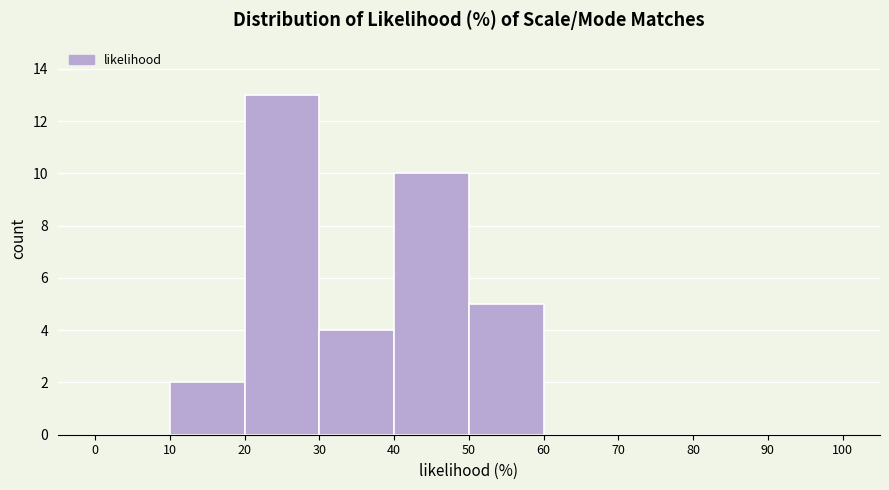

Reading left to right, list every bar in this chart as the range it spans on the x-axis followed by its height. The values are not printed on the chart, so give them approximately, as read against the axis.

0 to 10: 0
10 to 20: 2
20 to 30: 13
30 to 40: 4
40 to 50: 10
50 to 60: 5
60 to 70: 0
70 to 80: 0
80 to 90: 0
90 to 100: 0